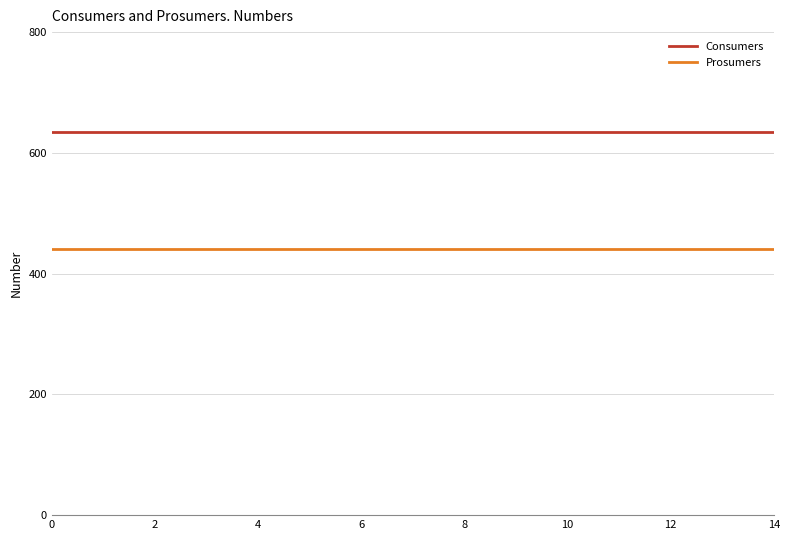

What is the smallest value displayed?

440